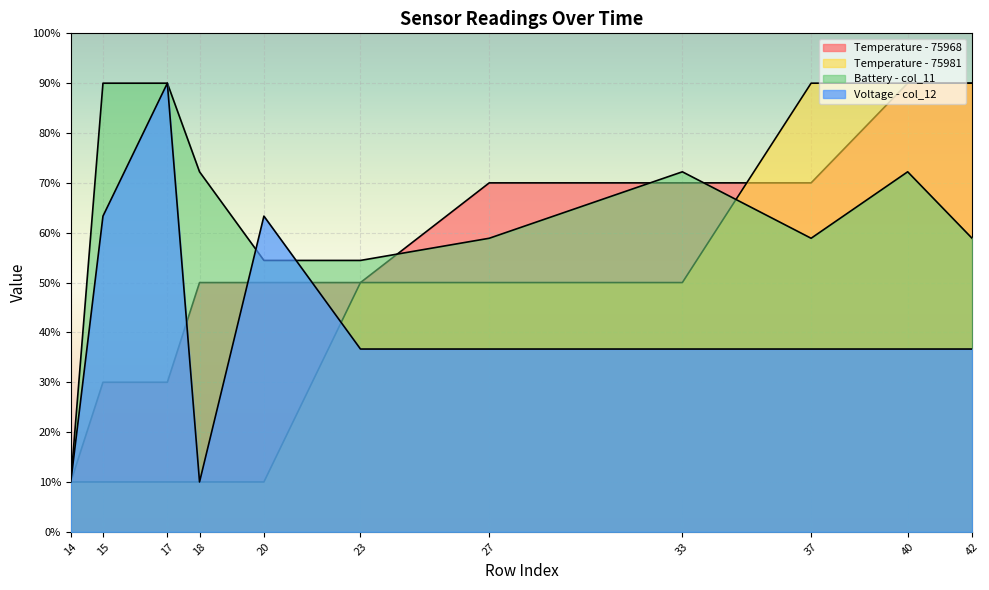

The Temperature - 75981 series shows 10.0 at 17. True or false?

True